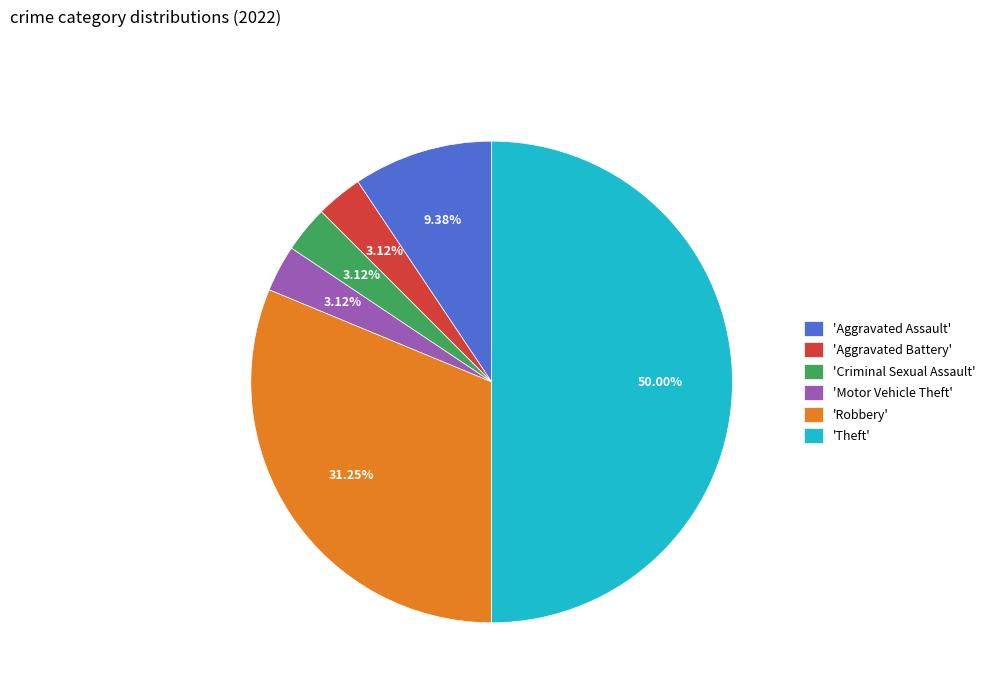

Is the sum of 'Criminal Sexual Assault' and 'Aggravated Assault' greater than half?

No